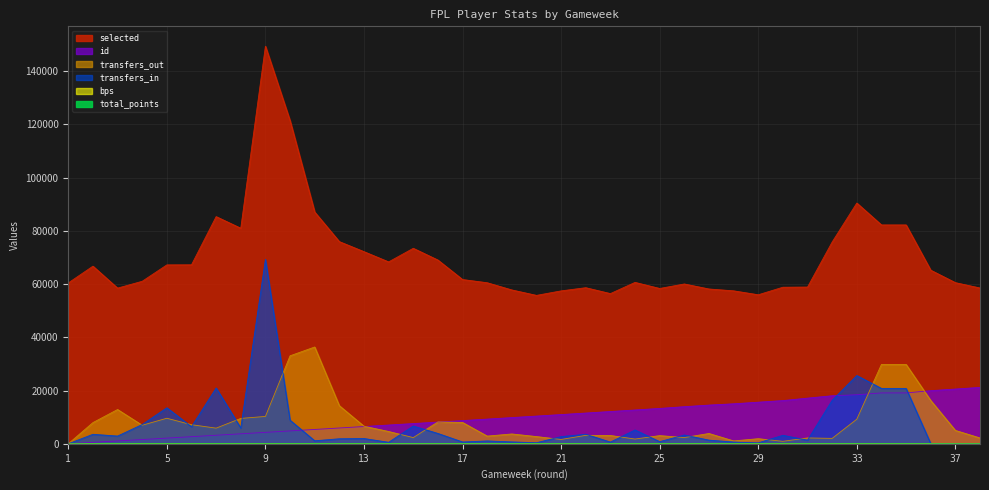

At which category does bps reach its first local valley?

2